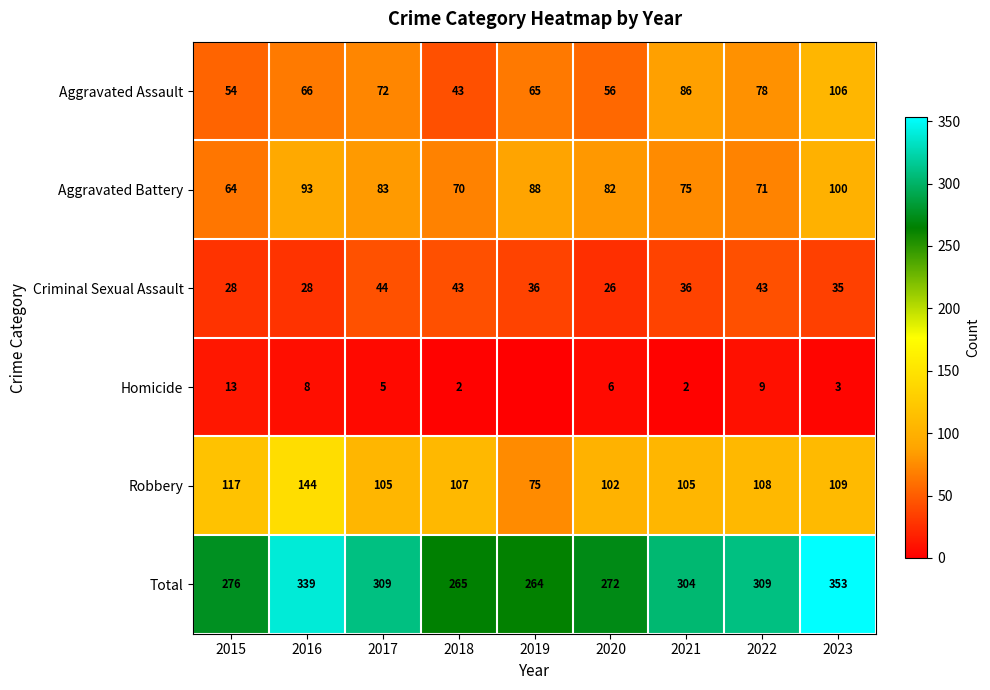

Where does the Total series first go above 304?

2016